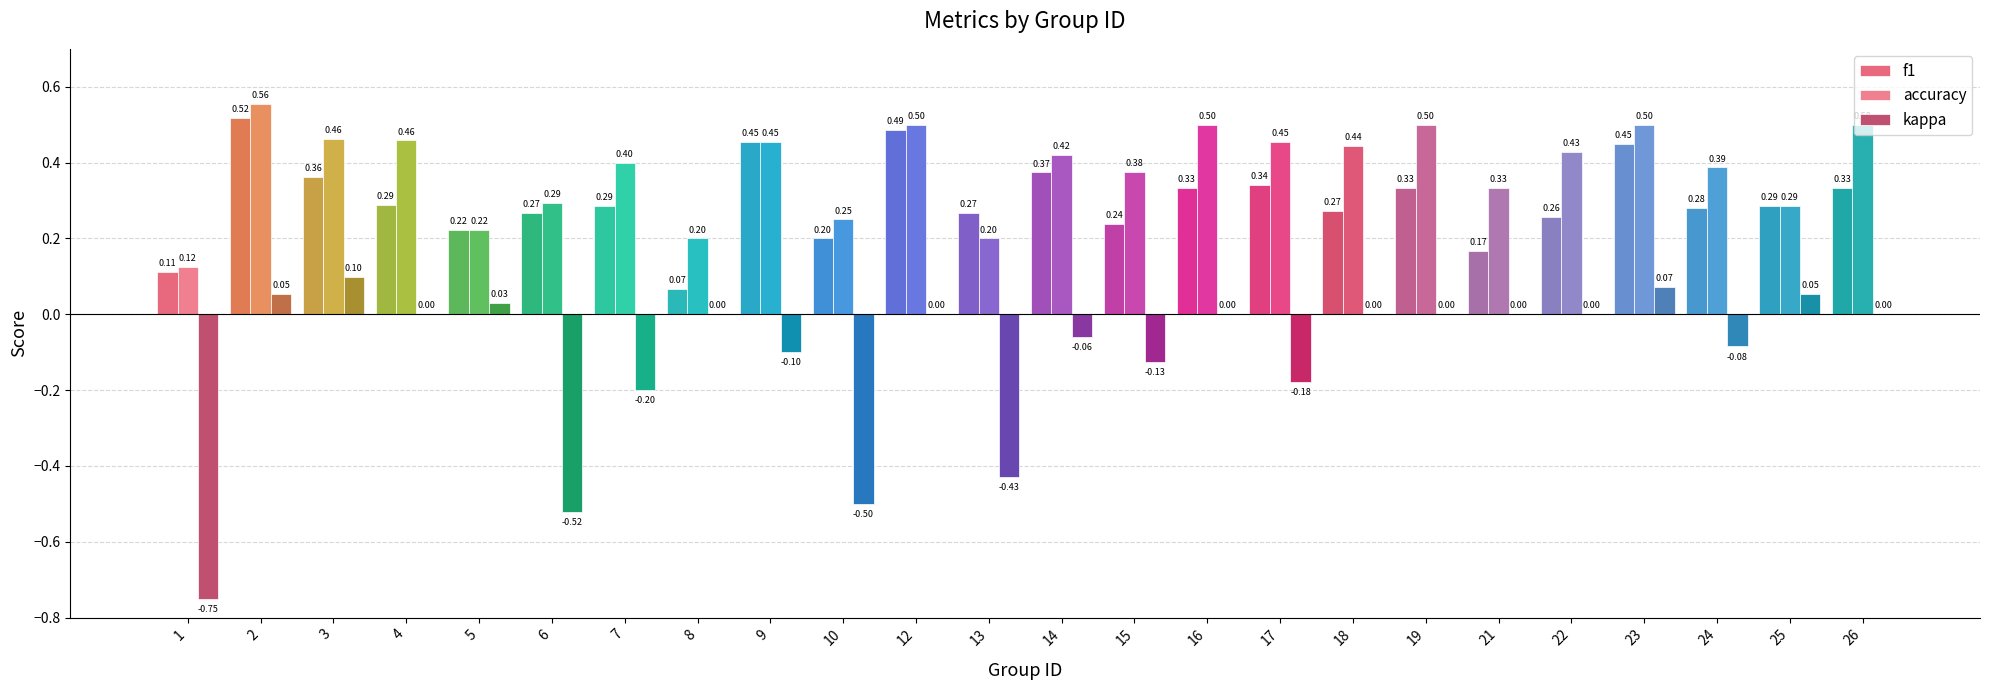

The f1 series shows 0.5 at 19. True or false?

False